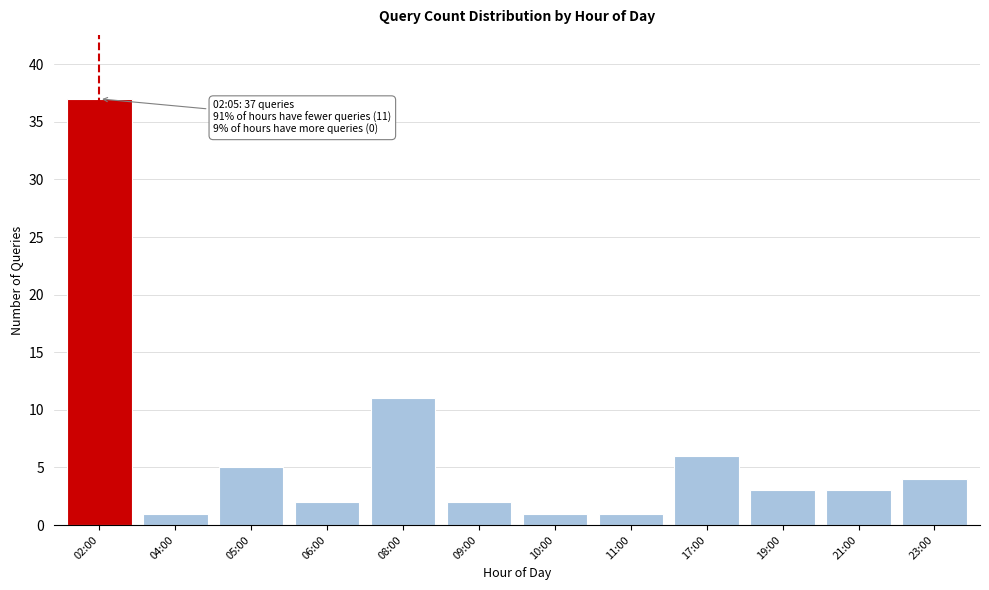

Reading left to right, extract all data points from this chart.

02:00=37	04:00=1	05:00=5	06:00=2	08:00=11	09:00=2	10:00=1	11:00=1	17:00=6	19:00=3	21:00=3	23:00=4